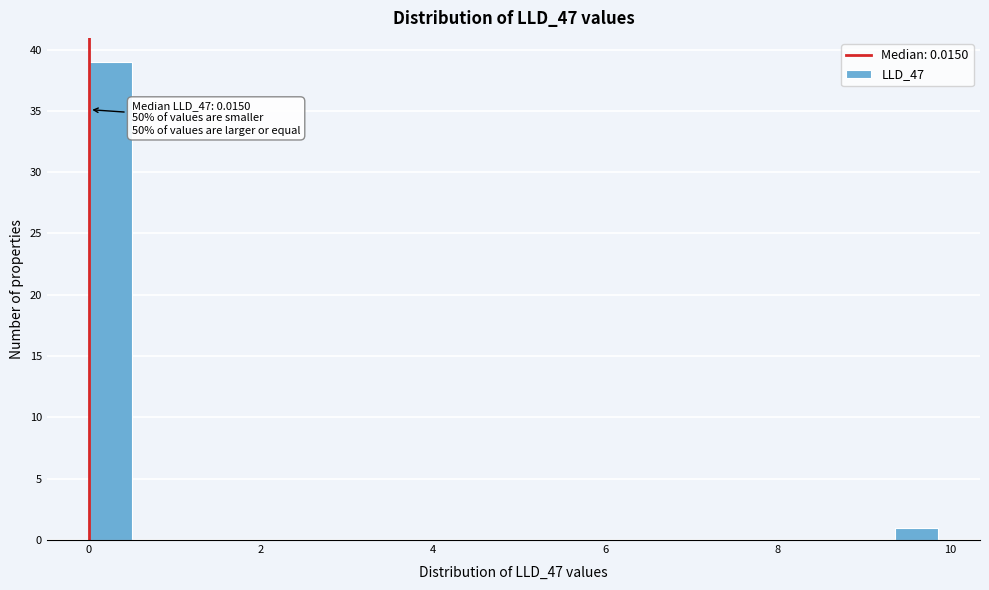

Read against the x-axis, roughly where is the centre of the tallest bar?

0.2